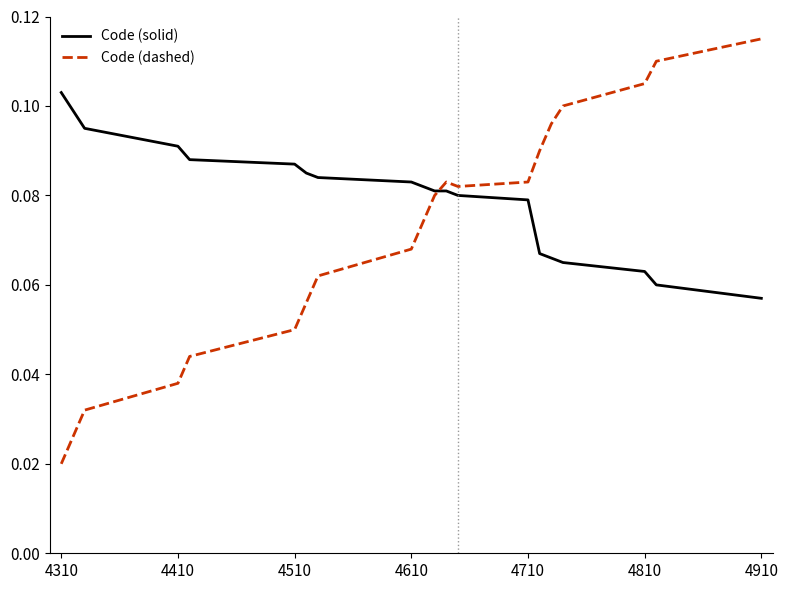

Which series has the widest spread of values?

Code (dashed)